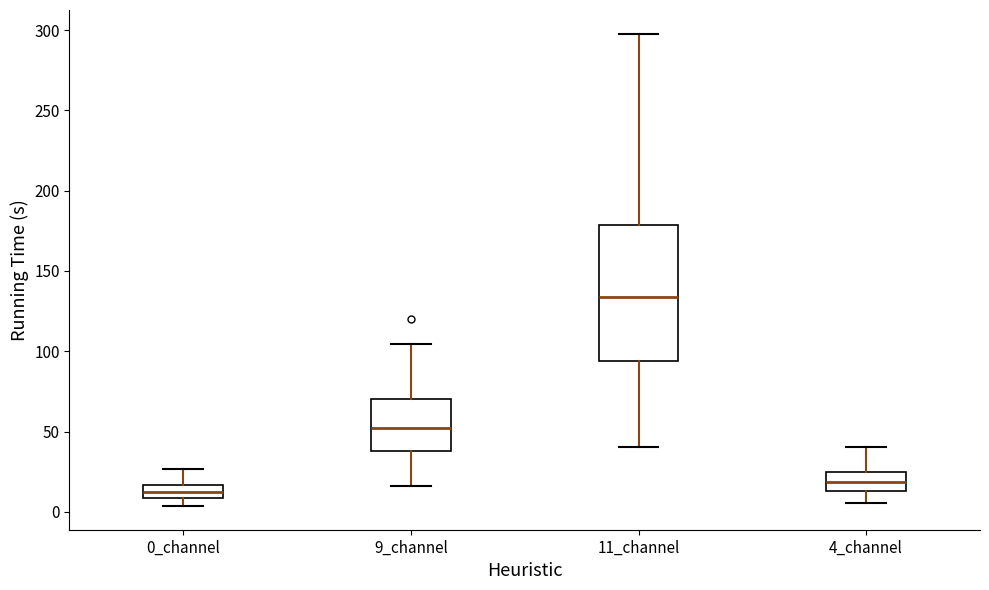

Reading left to right, read every box against the y-axis: the position of its median line, the range the box covers, and the ends of its whiskers. The values are not printed on the chart, so give them approximately, as read against the axis.

0_channel: median 10 (inside the box), box 10 to 15, whiskers 5 to 25
9_channel: median 50, box 40 to 70, whiskers 15 to 105
11_channel: median 135, box 95 to 180, whiskers 40 to 300
4_channel: median 20, box 15 to 25, whiskers 5 to 40